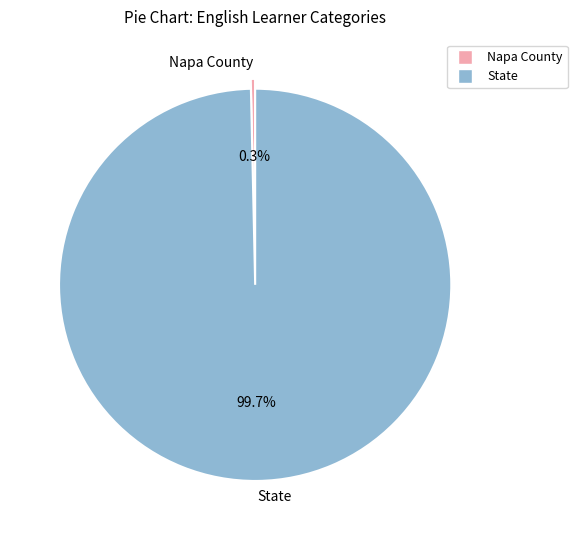

What percentage is NOT represented by State?

0.3%